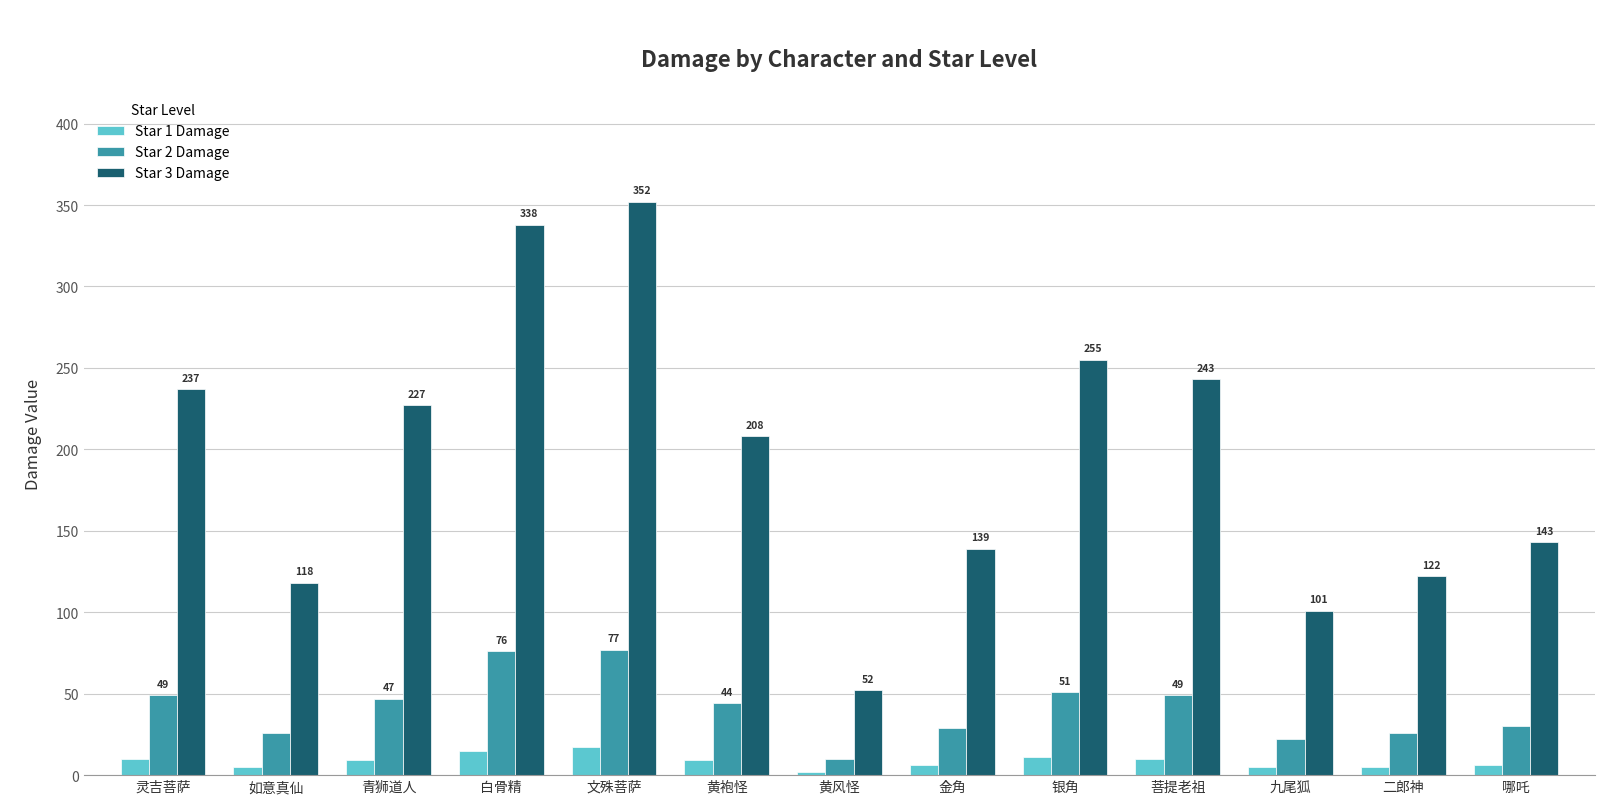

What is the maximum value shown in the chart?

352